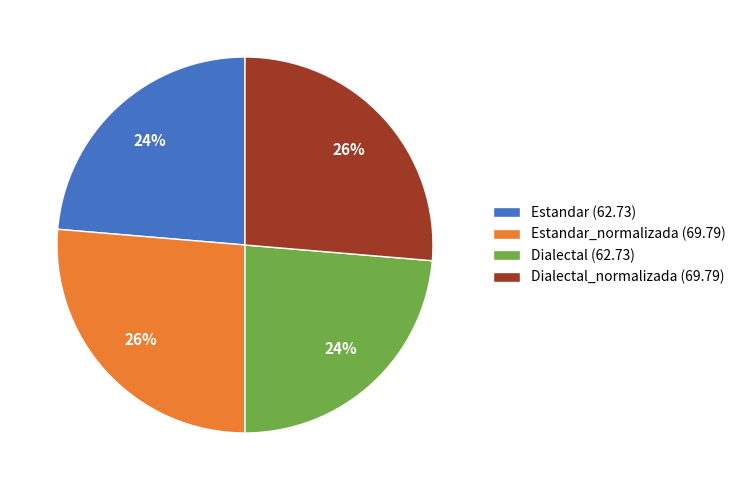

Combined, do Dialectal_normalizada (69.79) and Estandar_normalizada (69.79) account for over 50%?

Yes